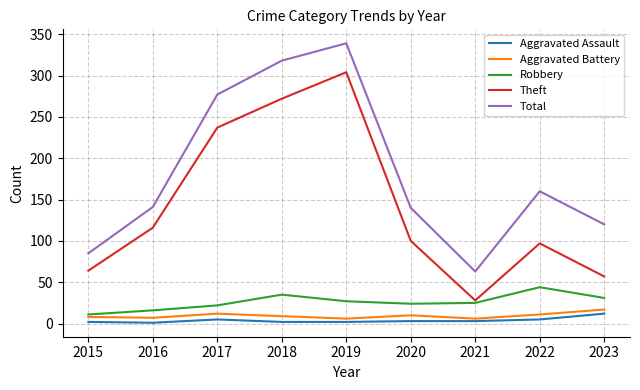

At which label does Theft reach its minimum?

2021